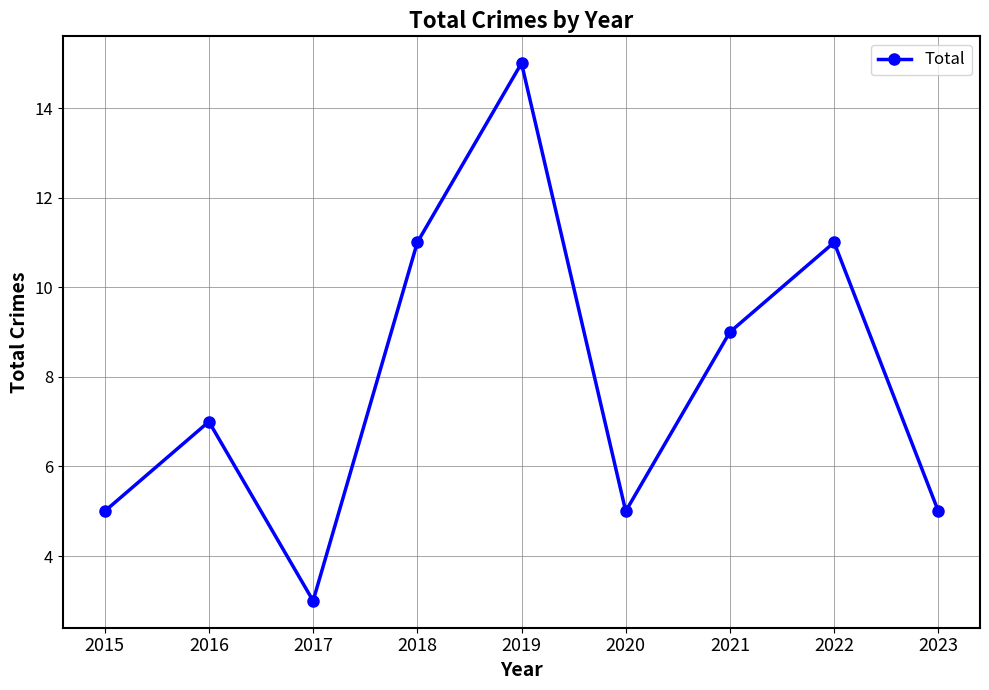

What is the greatest value displayed?

15